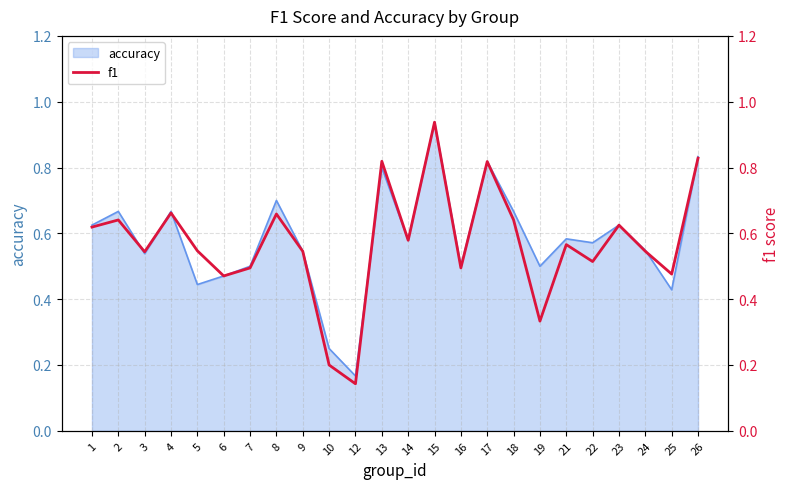

Which label corresponds to the smallest value in the chart?

12